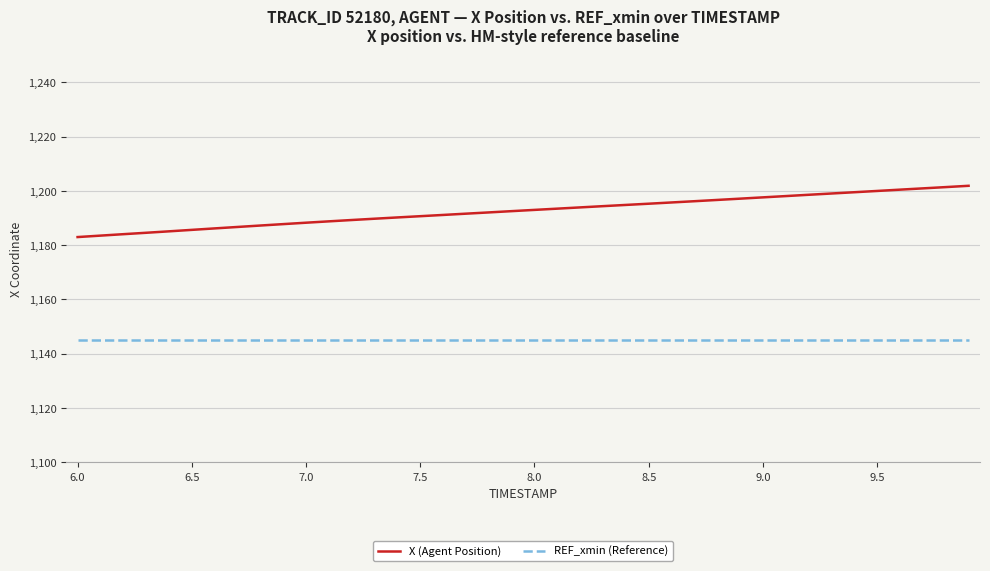

Rank the series by their average value, from highest to lowest.

X (Agent Position), REF_xmin (Reference)